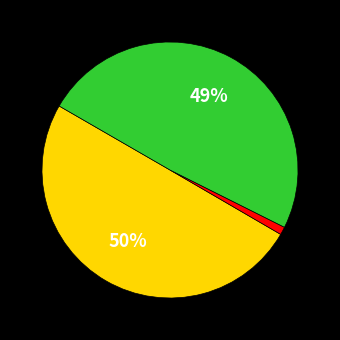

To the nearest percent, what is the average slice percentage?

33%